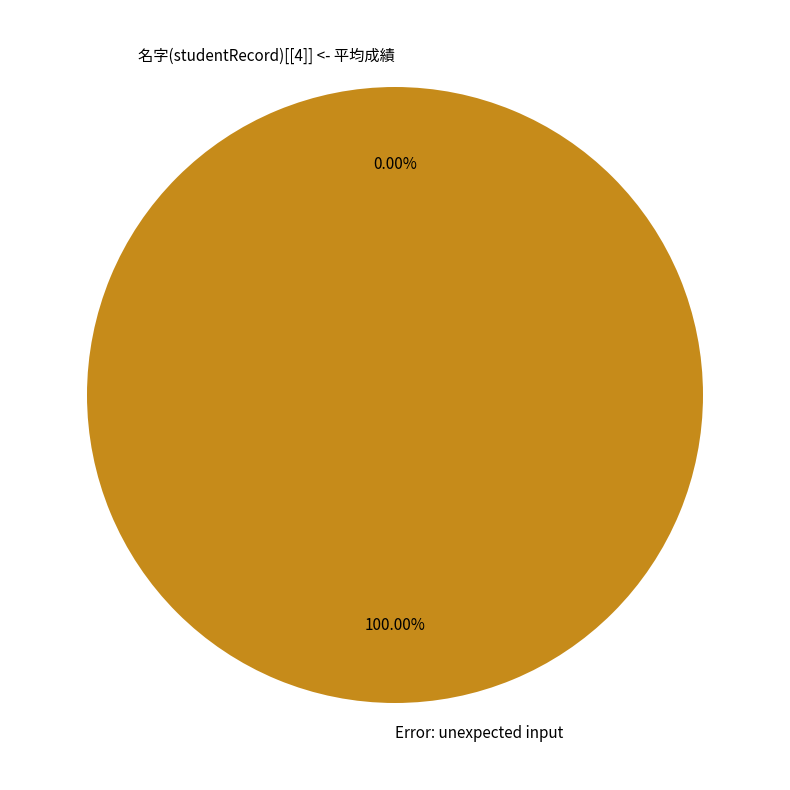

How many slices are in this pie chart?

2